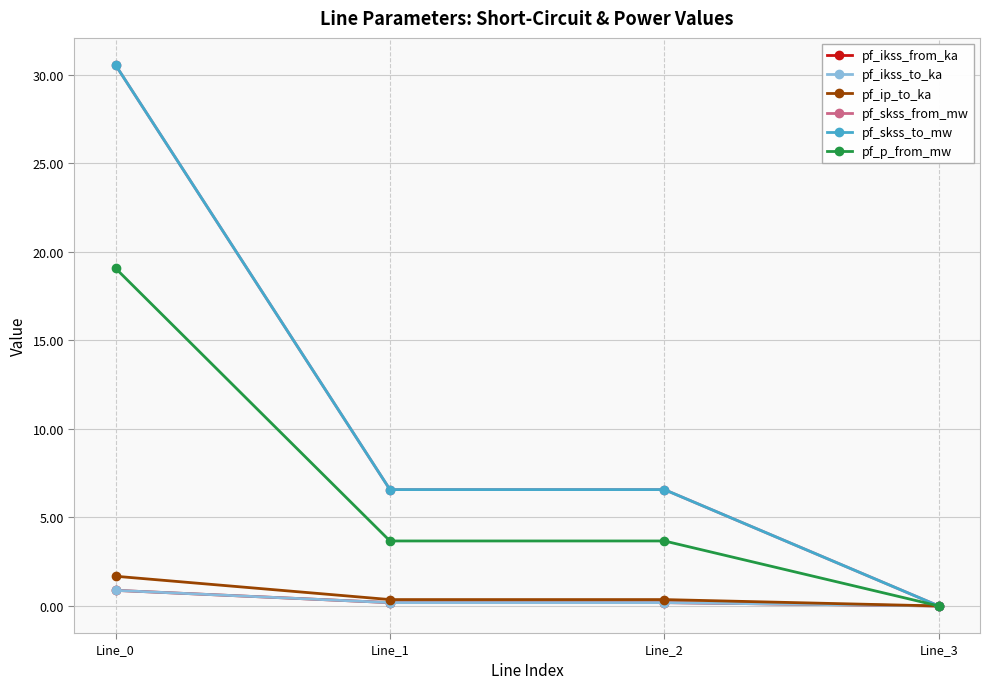

Reading left to right, transcribe all the data shown in this chart.

pf_ikss_from_ka: Line_0=0.9	Line_1=0.2	Line_2=0.2	Line_3=0.0
pf_ikss_to_ka: Line_0=0.9	Line_1=0.2	Line_2=0.2	Line_3=0.0
pf_ip_to_ka: Line_0=1.7	Line_1=0.4	Line_2=0.4	Line_3=0.0
pf_skss_from_mw: Line_0=30.6	Line_1=6.6	Line_2=6.6	Line_3=0.0
pf_skss_to_mw: Line_0=30.6	Line_1=6.6	Line_2=6.6	Line_3=0.0
pf_p_from_mw: Line_0=19.1	Line_1=3.7	Line_2=3.7	Line_3=0.0